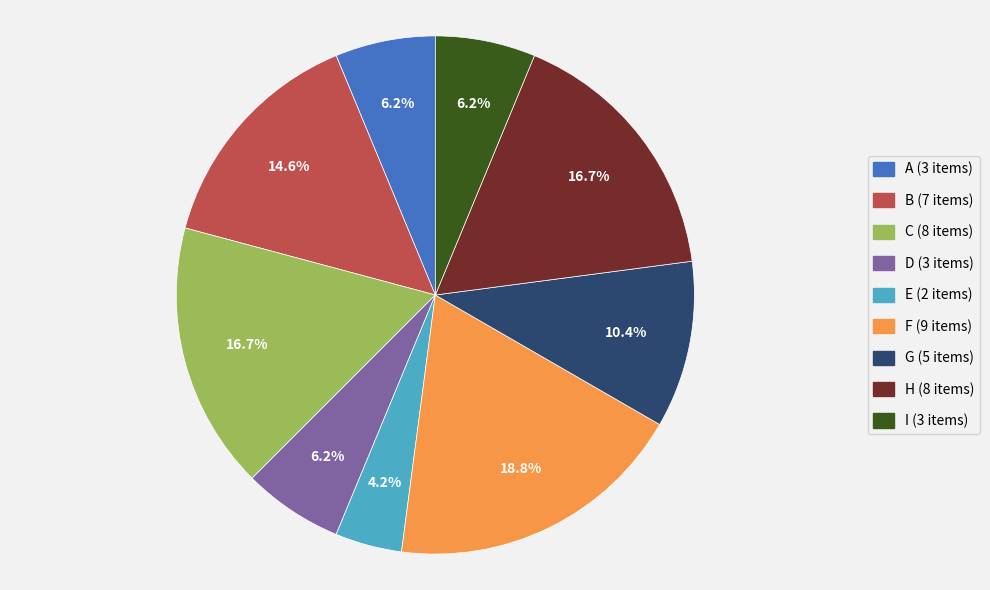

What is the smallest slice in the pie chart?

E